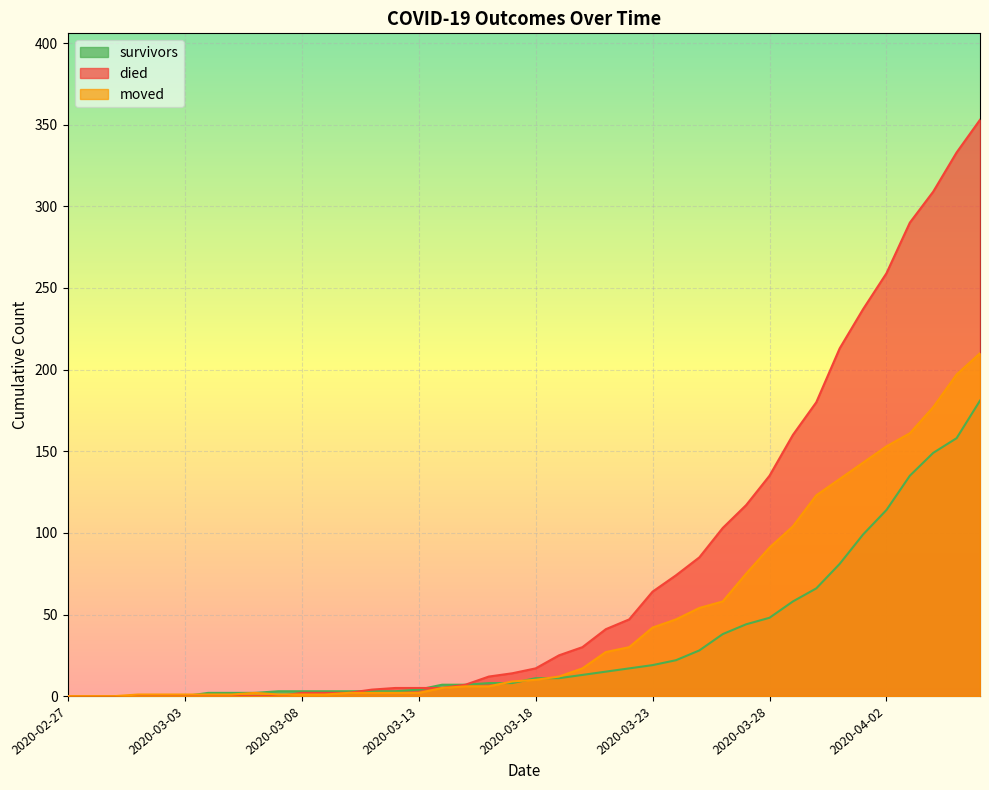

True or false: died and survivors cross at least once.

True